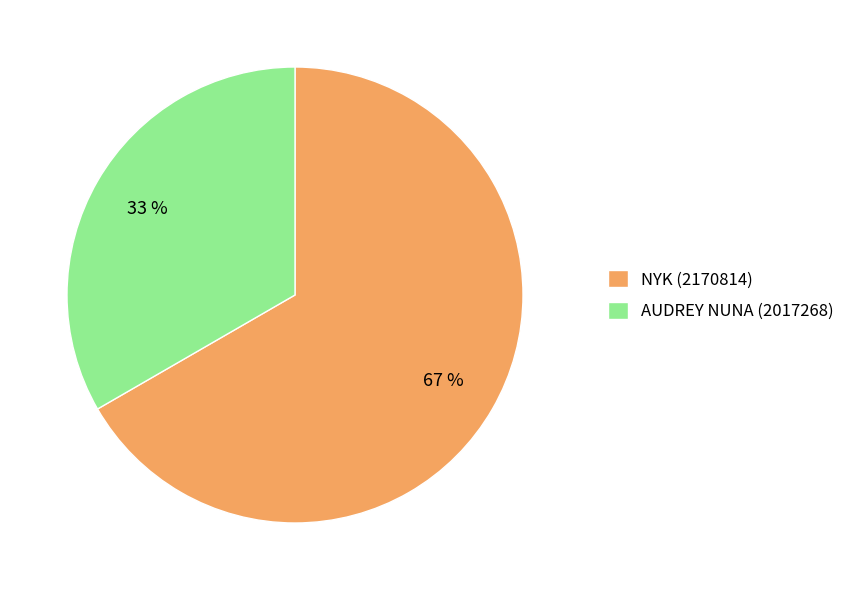

How many segments does this pie chart have?

2